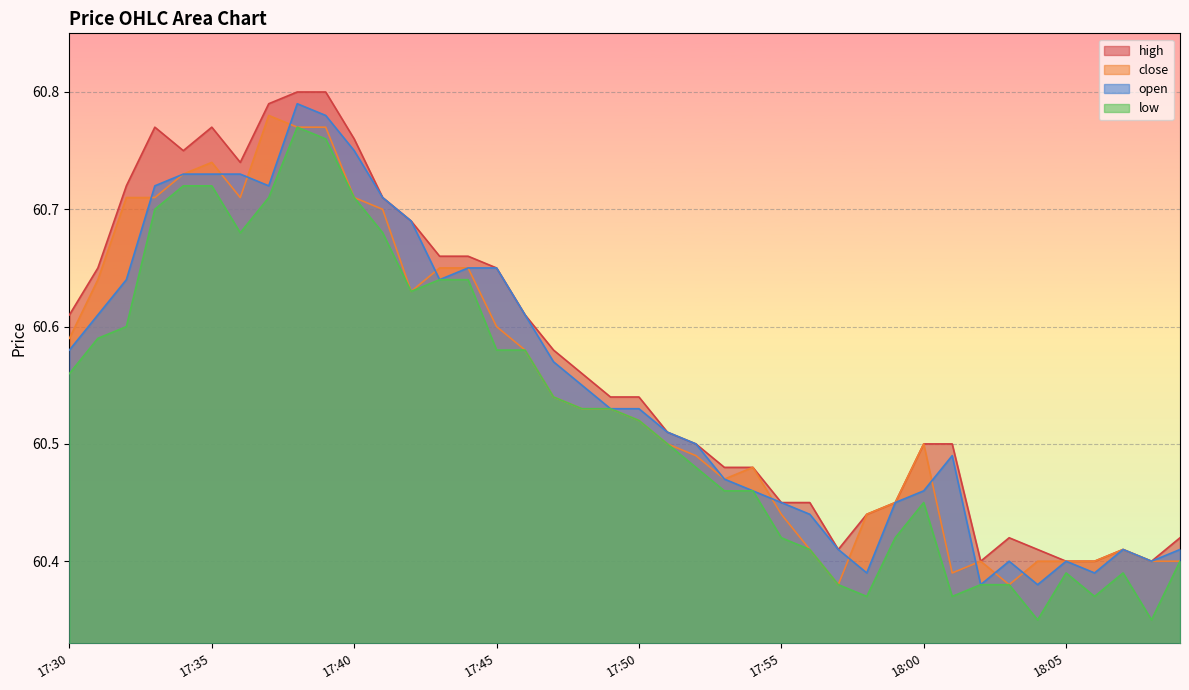

What is the difference between the second highest and second lowest values in the low series?

0.4